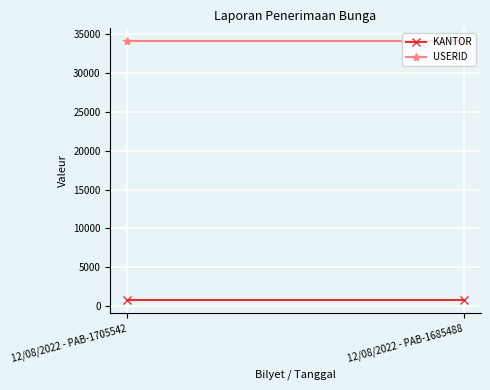

At which label is USERID closest to 34092?

12/08/2022 - PAB-1705542